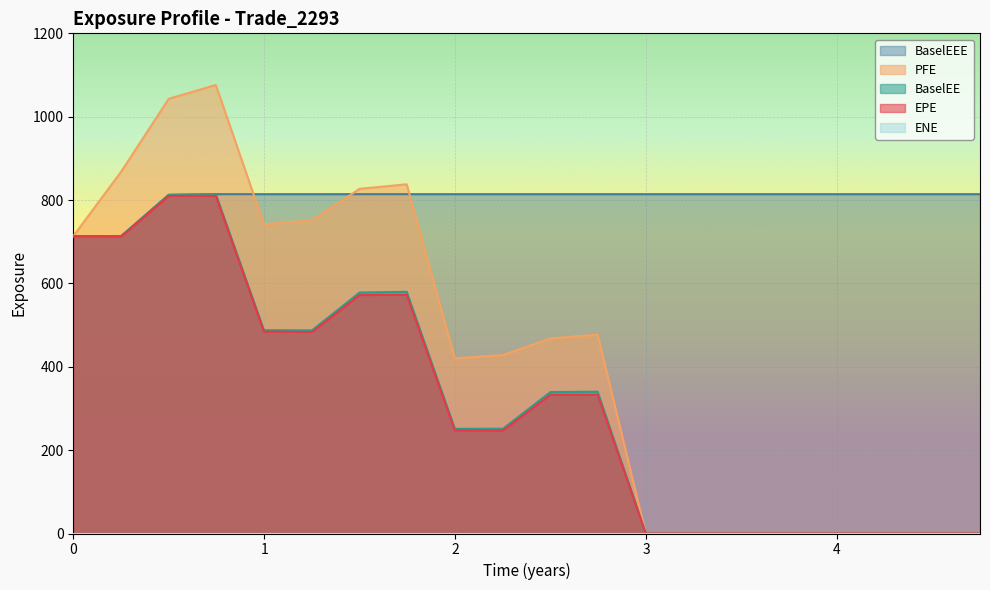

How many data points does each series have?

20